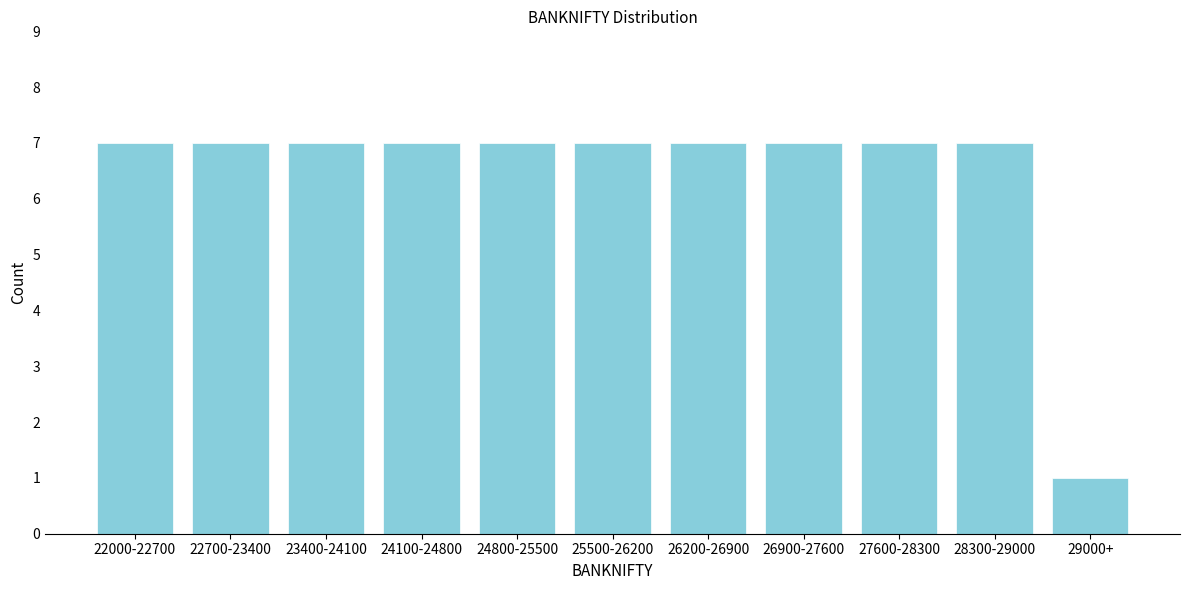

Reading left to right, what are all the values shown in this chart?

22000-22700=7	22700-23400=7	23400-24100=7	24100-24800=7	24800-25500=7	25500-26200=7	26200-26900=7	26900-27600=7	27600-28300=7	28300-29000=7	29000+=1